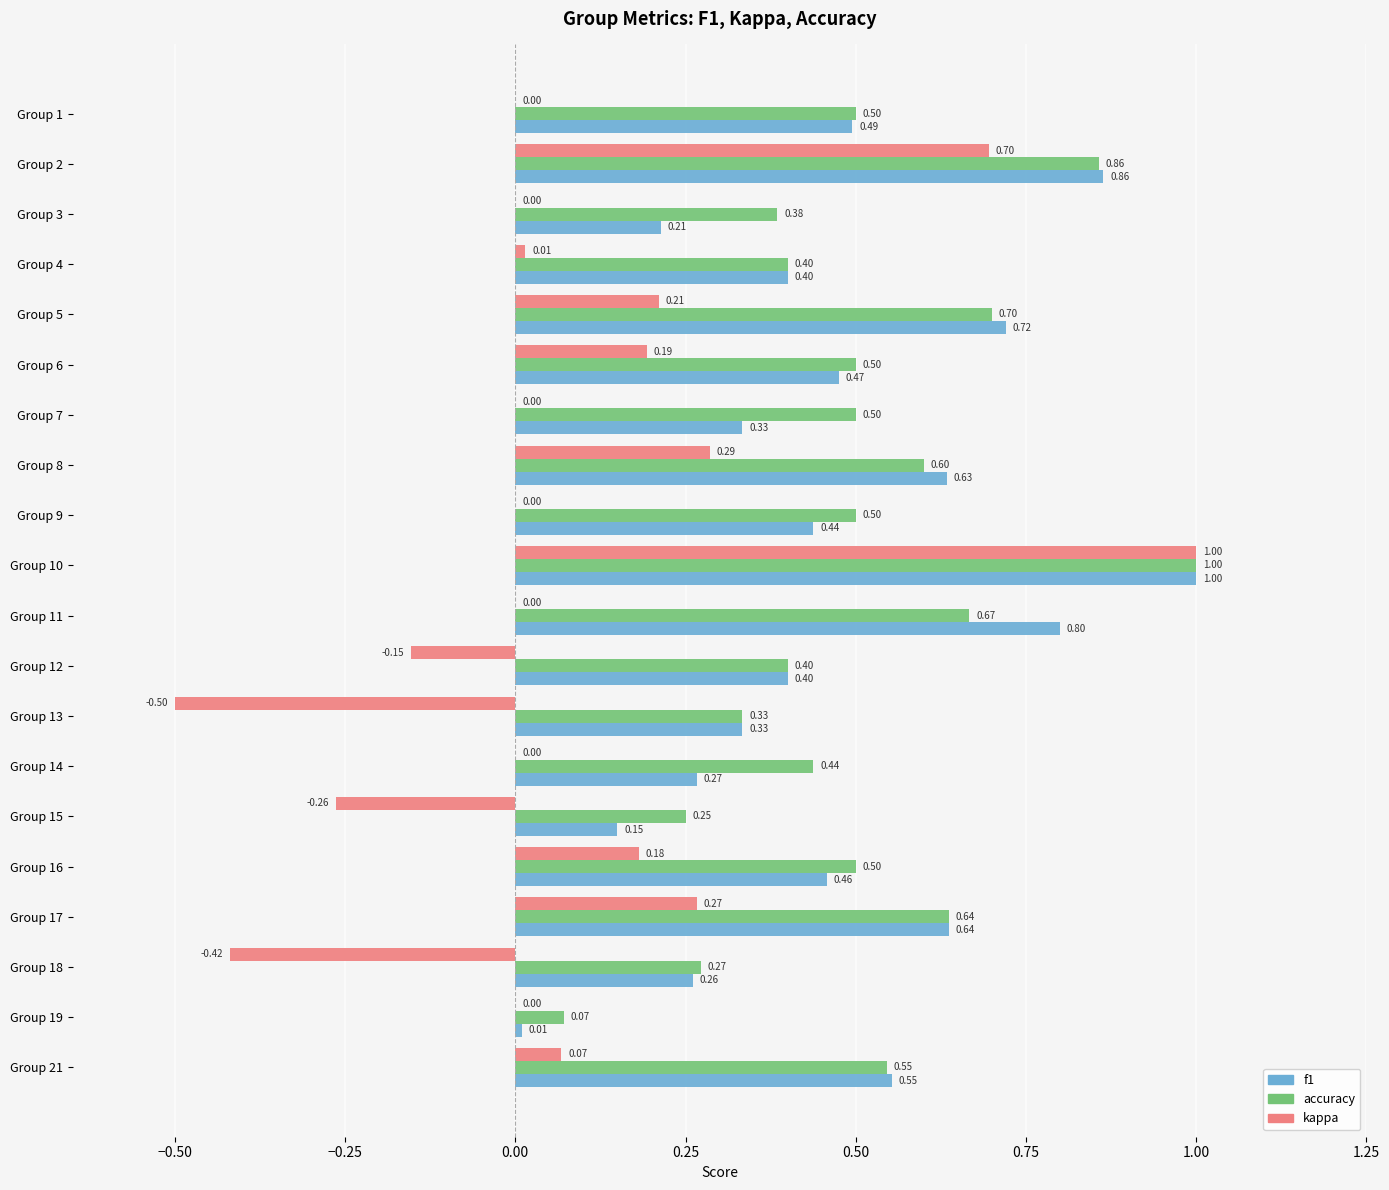

What is the sum of all accuracy values?

10.1